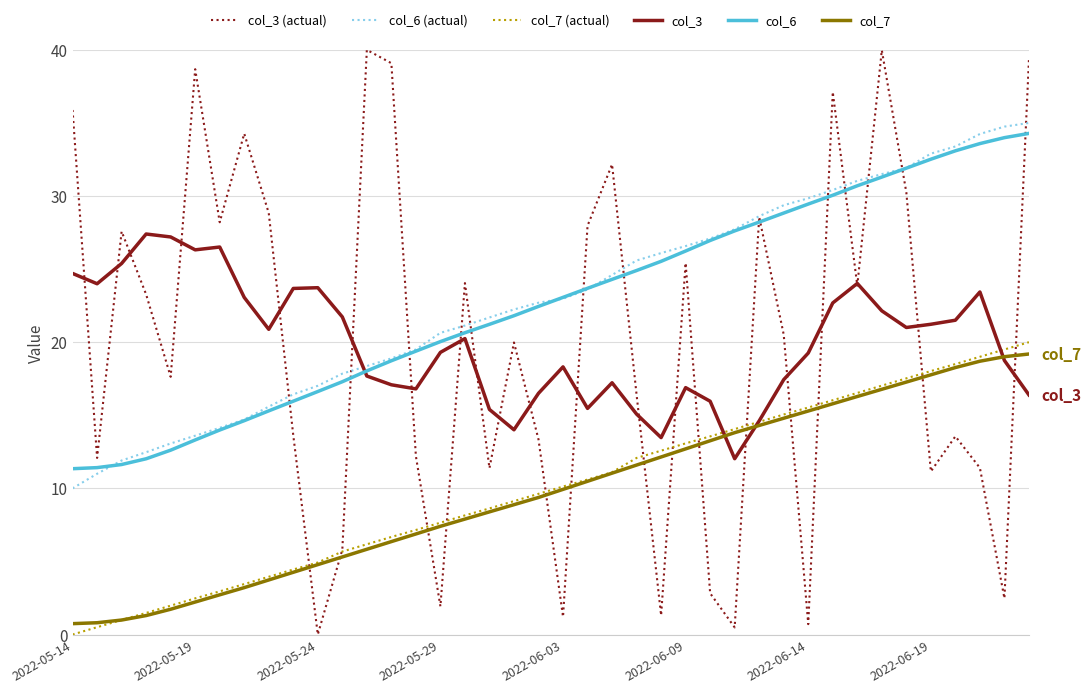

What is the difference between the second highest and second lowest values in the col_7 series?

18.2